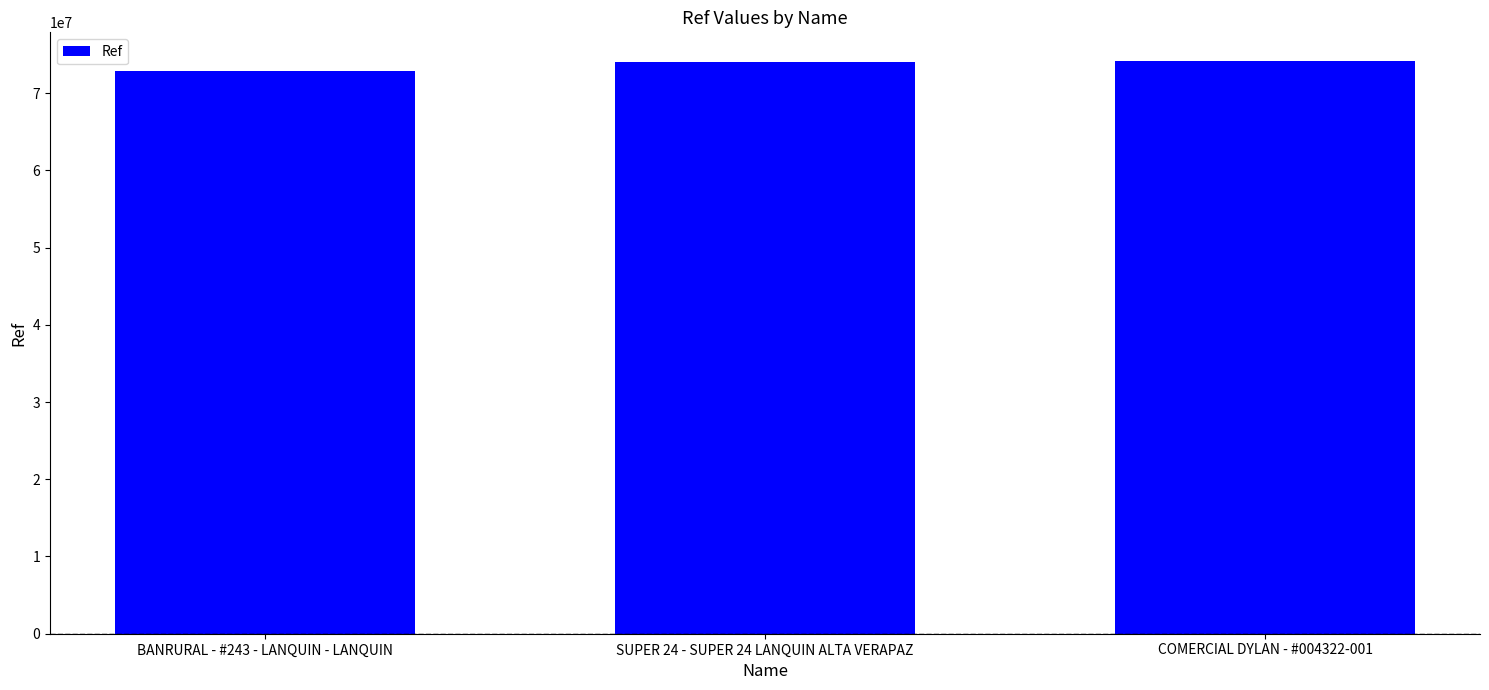

What is the value of the 3rd bar from the left?

74163494